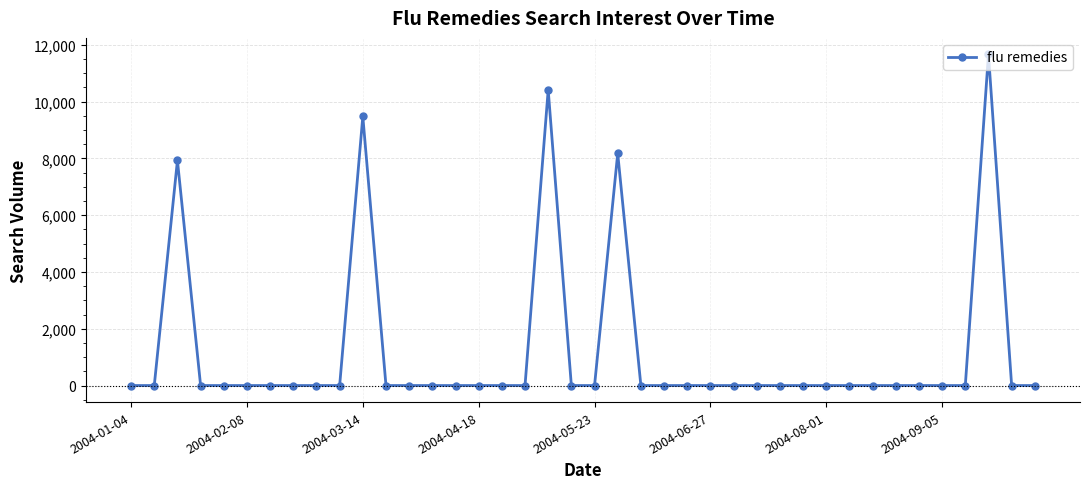

What is the greatest value displayed?

11662.0